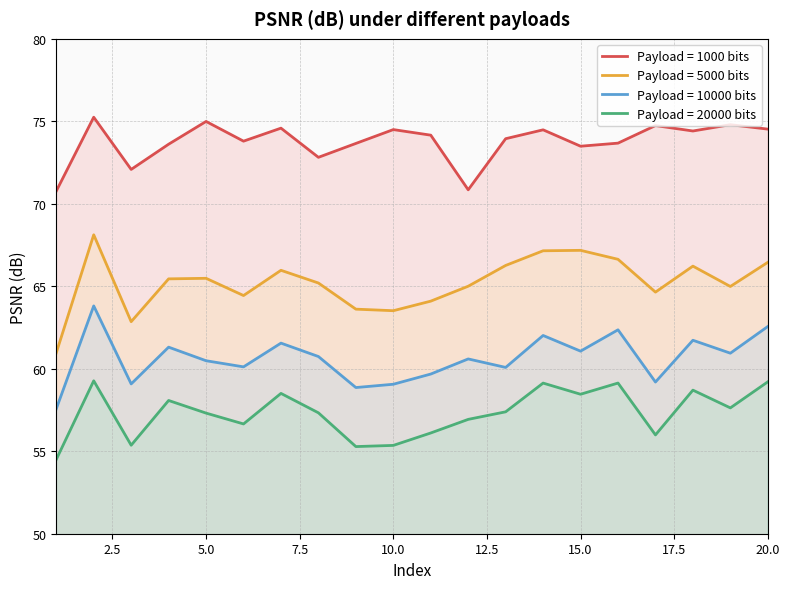

List the series in order of their peak value, highest first.

Payload = 1000 bits, Payload = 5000 bits, Payload = 10000 bits, Payload = 20000 bits